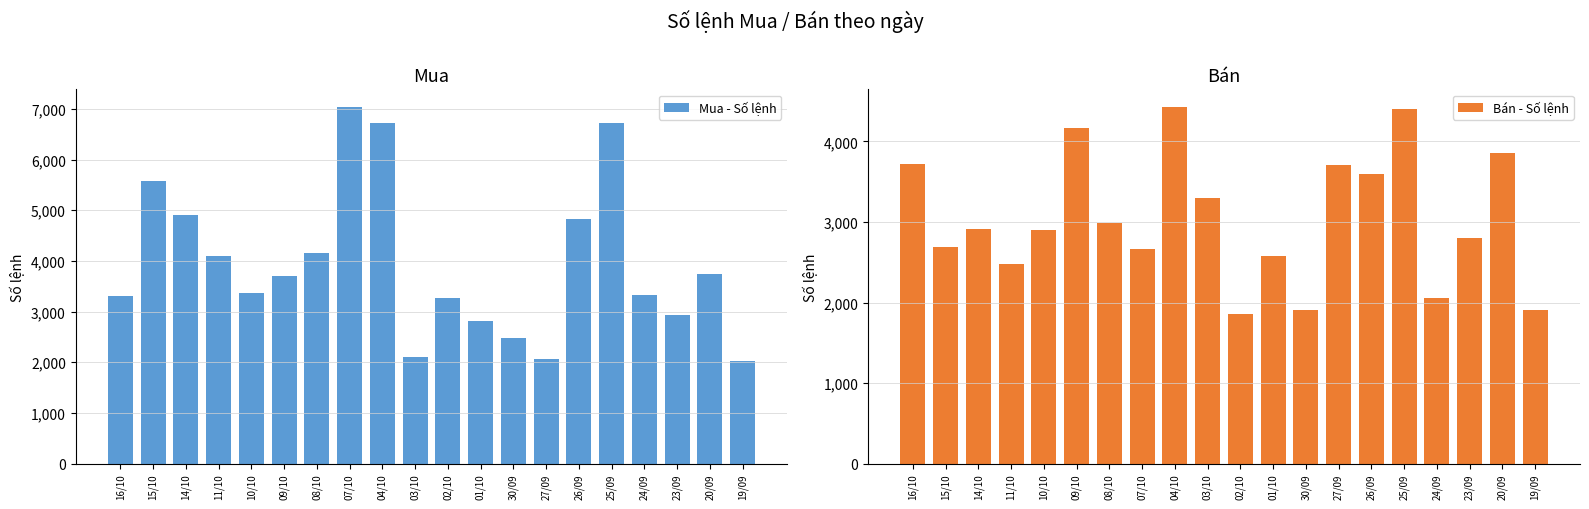

What is the greatest value displayed?

7035